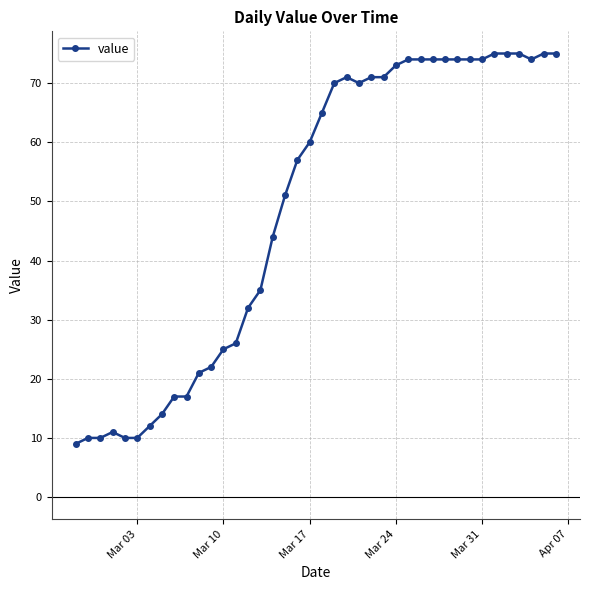

Is this an area chart (filled region under the line)?

No